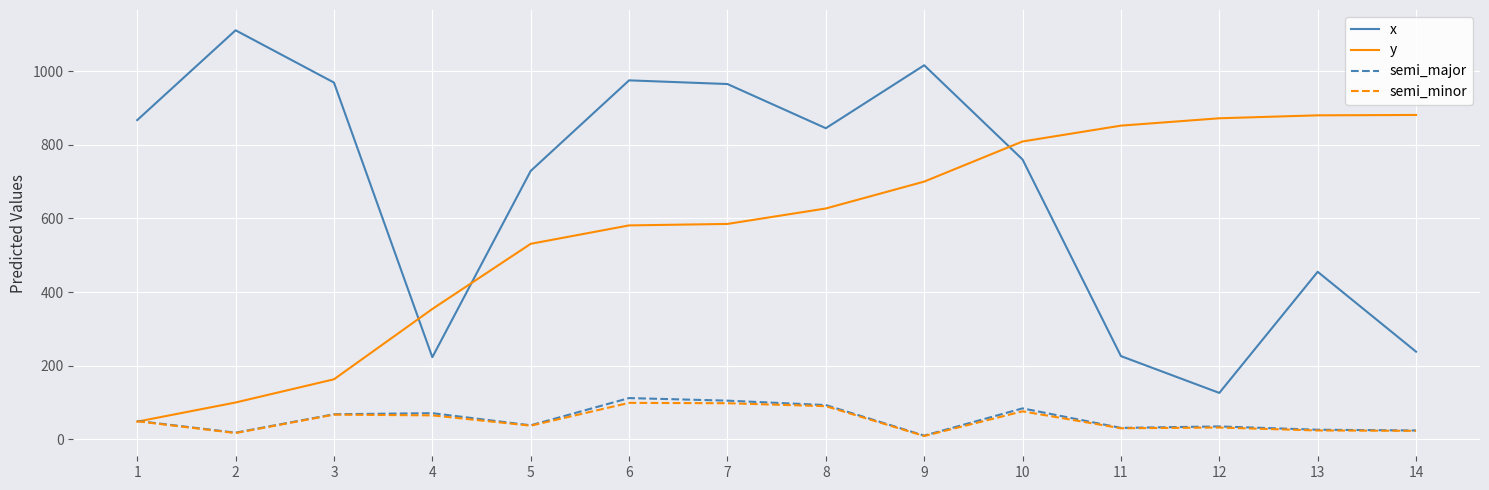

Which series ends up on top after the final intersection of y and x?

y